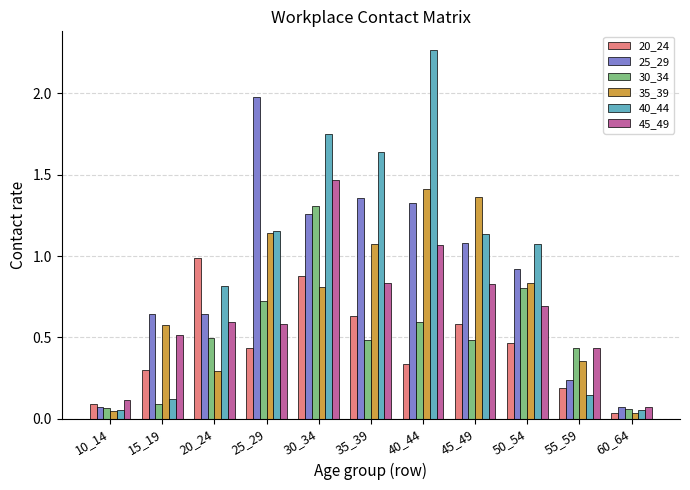

What is the difference between the maximum and minimum values in the 40_44 series?

2.2